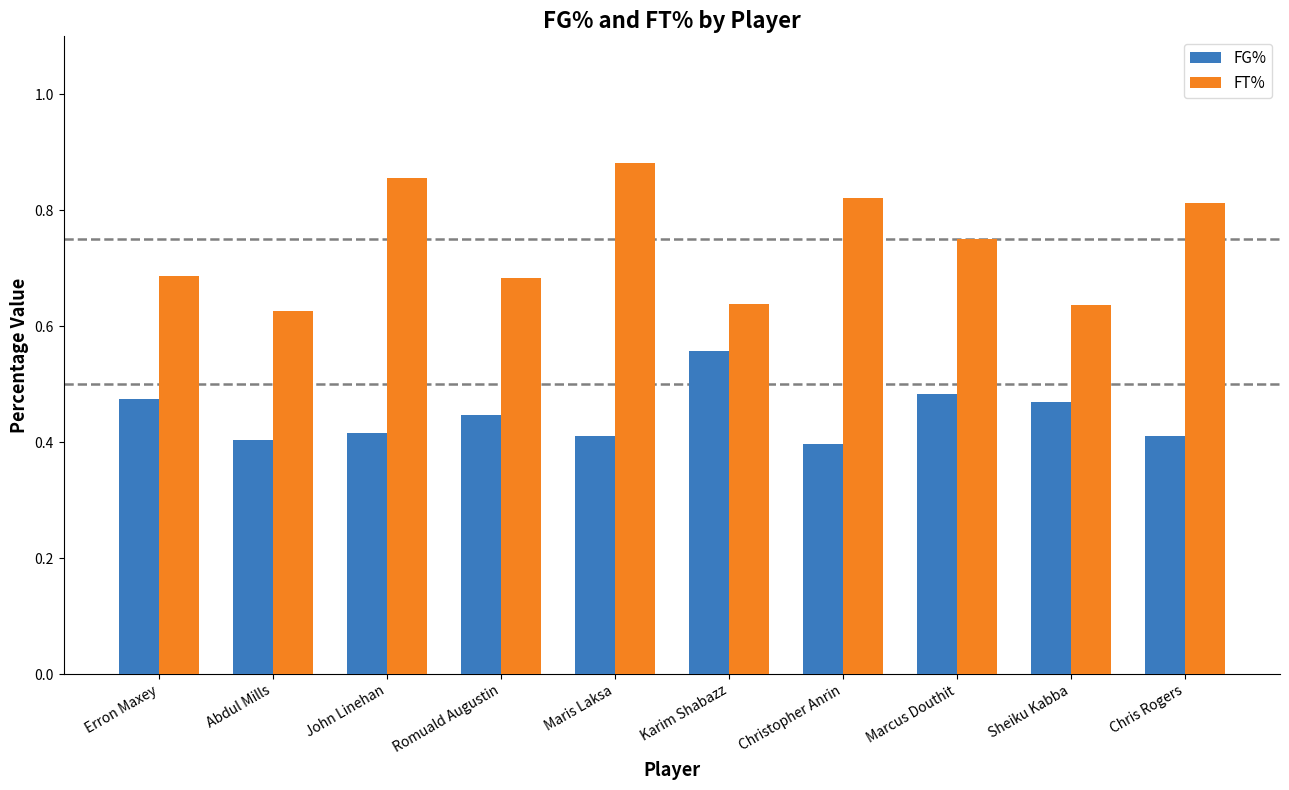

Rank the series by their maximum value, from highest to lowest.

FT%, FG%